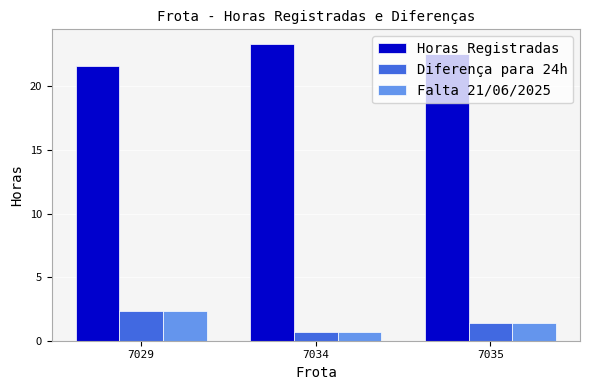

Read the Horas Registradas value at 7035.

22.6